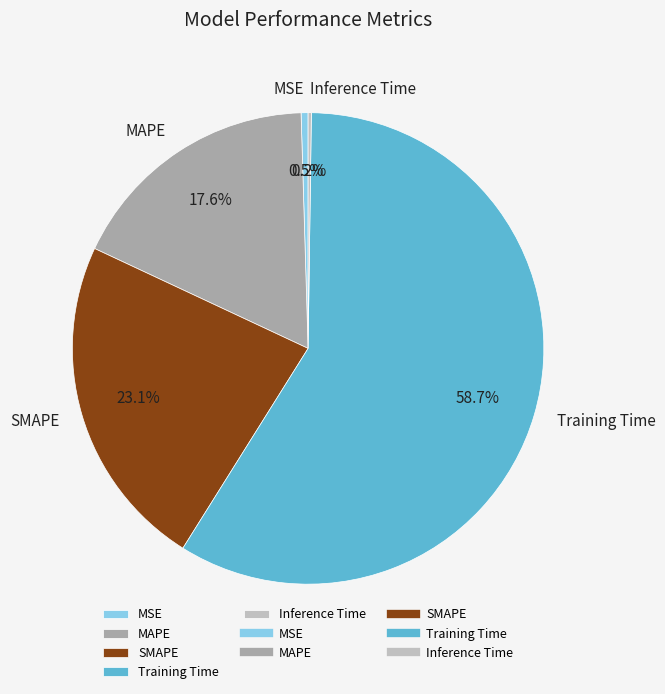

Between MAPE and SMAPE, which is larger?

SMAPE